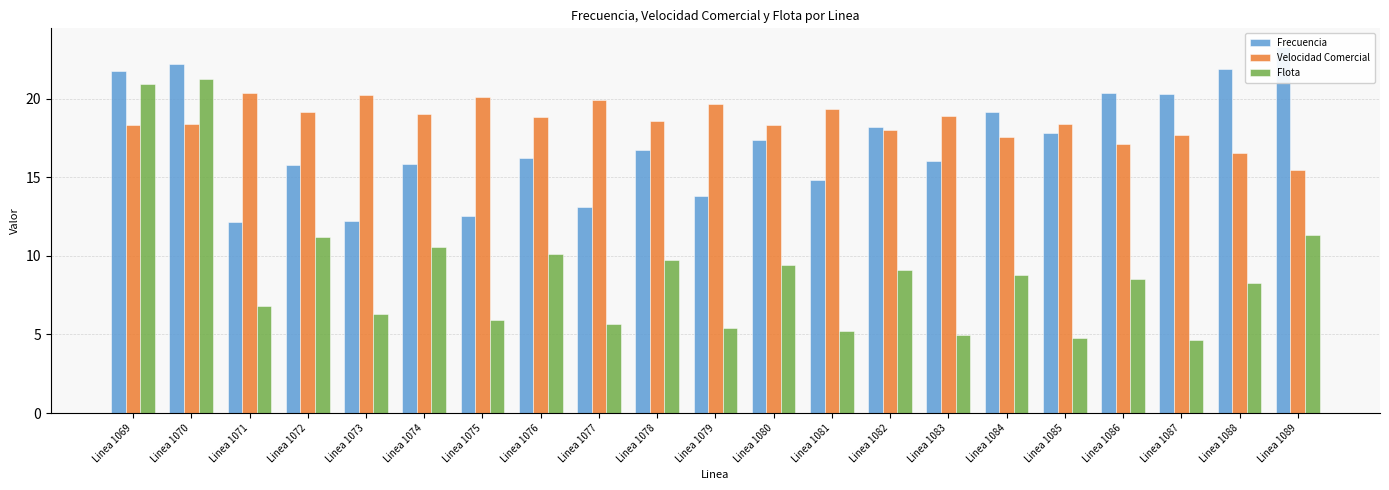

Which category has the highest value in the Velocidad Comercial series?

Linea 1071